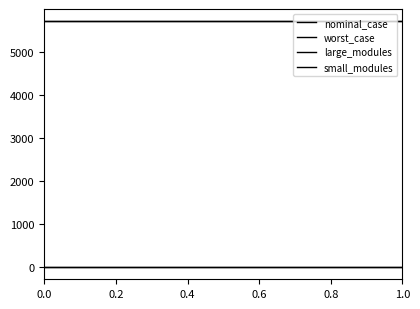

How many lines are shown in the chart?

4